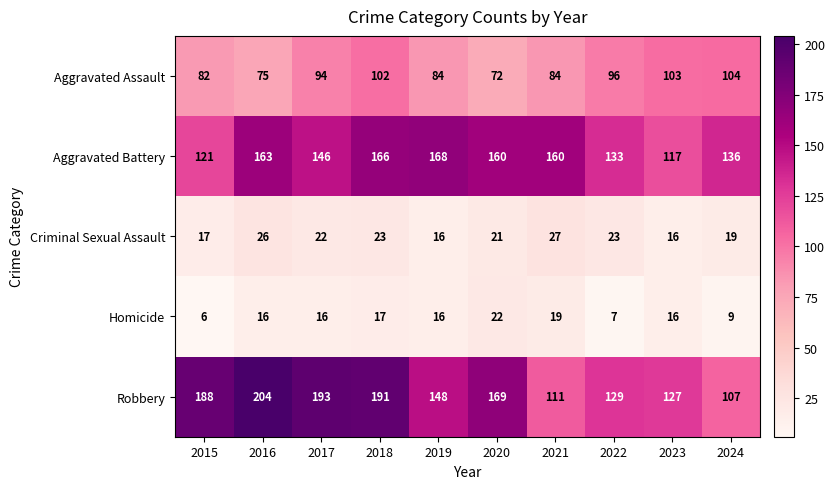

What value does the Aggravated Battery series have at 2018, to the nearest 5?

165